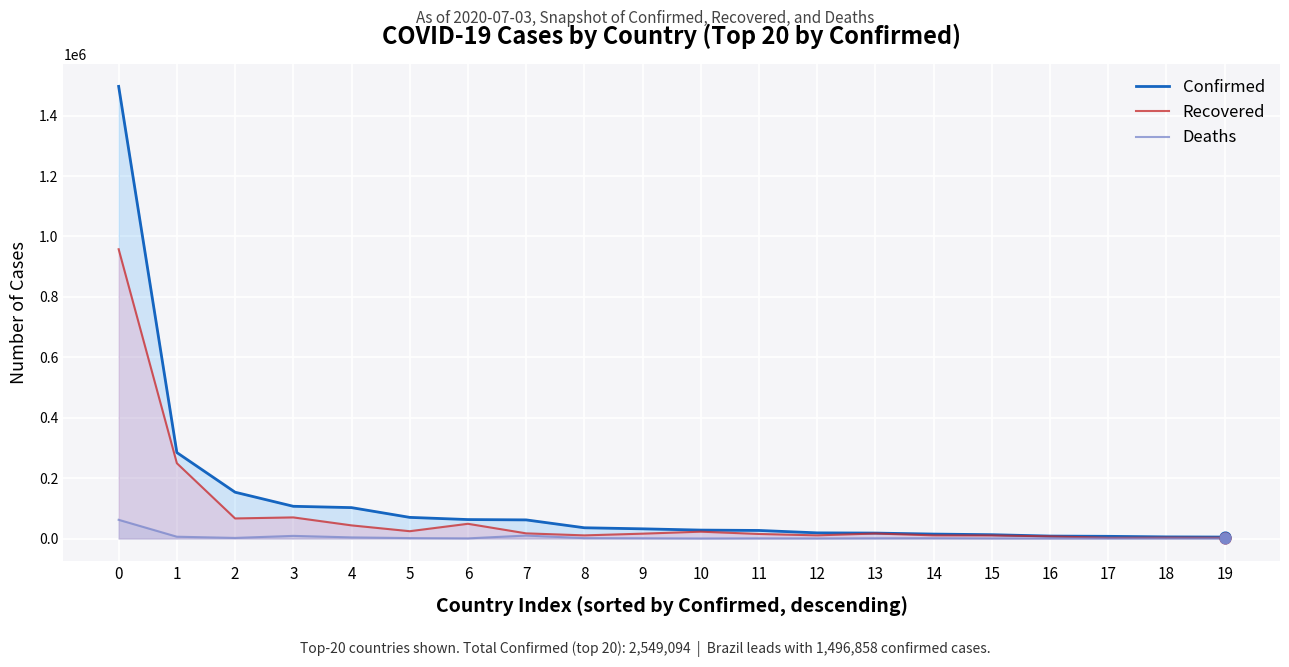

What are all the series names shown in the legend?

Confirmed, Recovered, Deaths